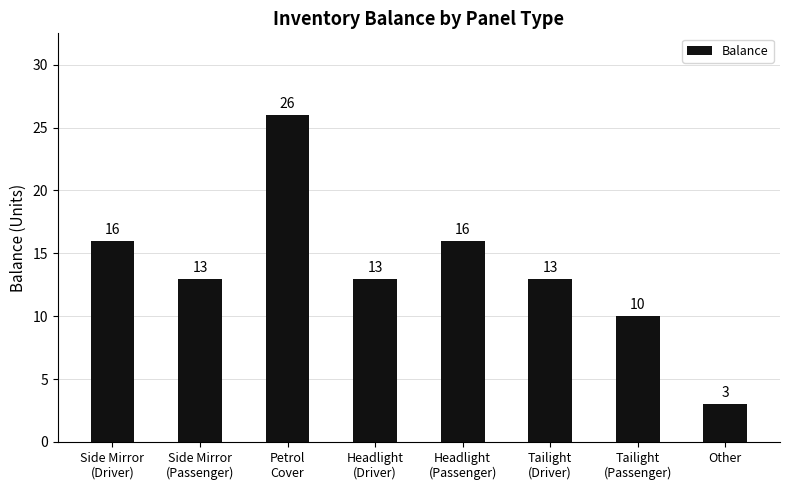

What is the label of the 5th bar from the right?

Headlight
(Driver)